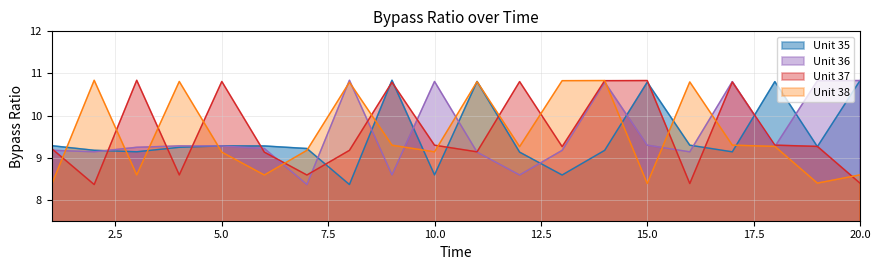

Read the Unit 37 value at 5.0.

10.8